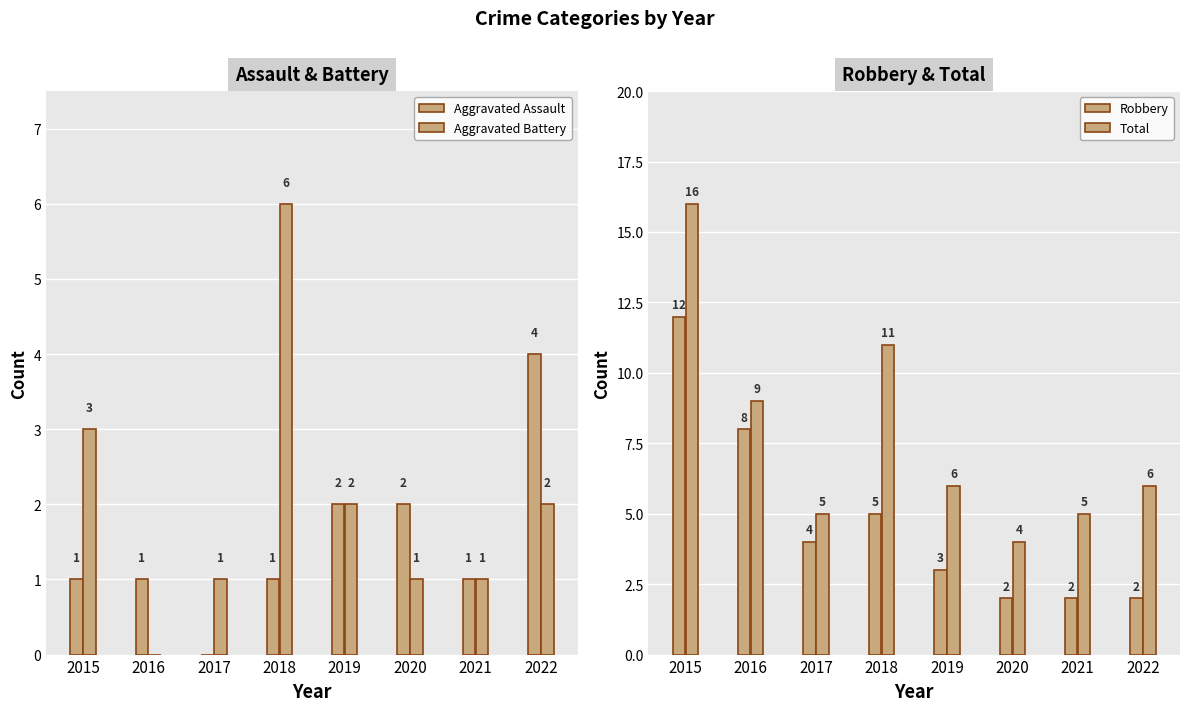

Between 2015 and 2016, which series saw the biggest shift?

Total